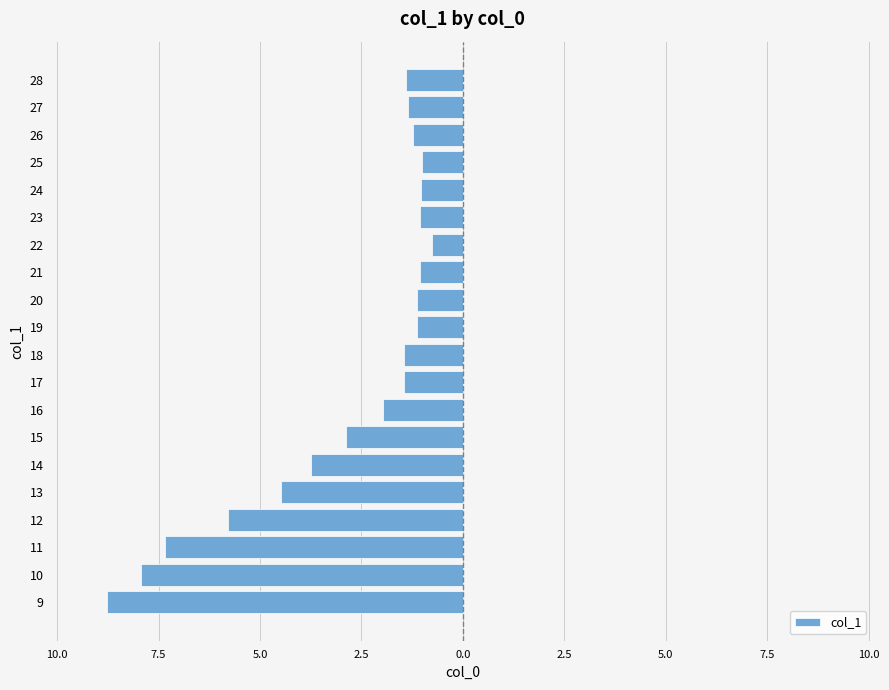

What is the minimum value shown in the chart?

-8.8